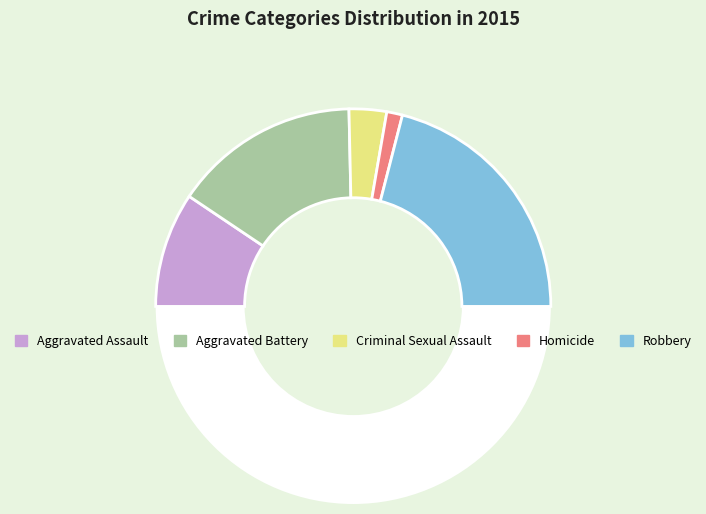

How many segments does this pie chart have?

6